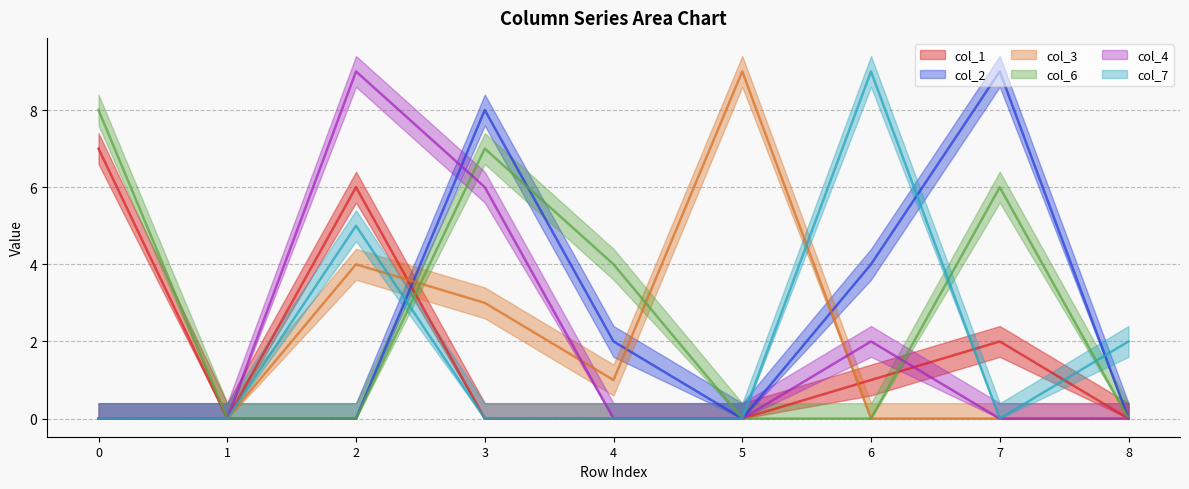

Which series has the widest spread of values?

col_2